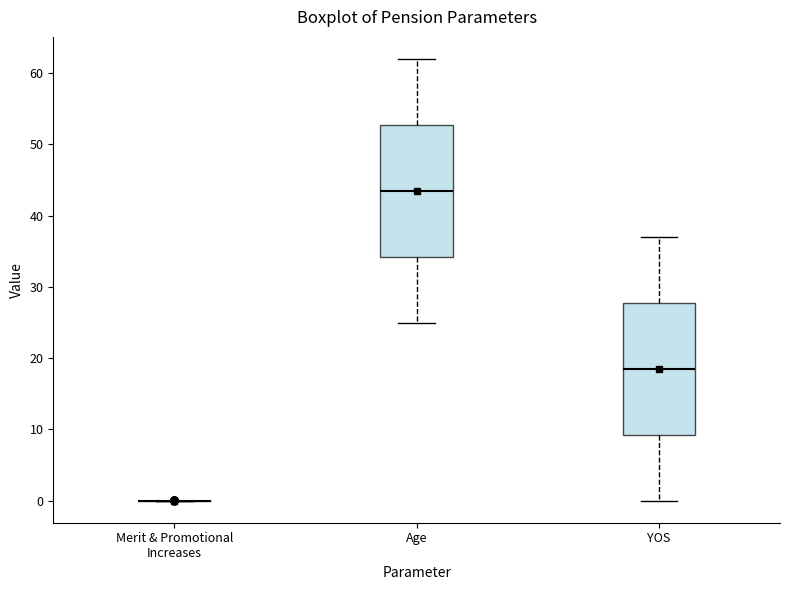

Reading left to right, transcribe this box plot: for each box, give where its median line is, the range the box spans, and where its two whiskers end, as read against the y-axis. The values are not printed on the chart, so give them approximately, as read against the axis.

Merit & Promotional Increases: box collapsed to a line at 0, whiskers 0 to 0
Age: median 44, box 34 to 53, whiskers 25 to 62
YOS: median 19, box 9 to 28, whiskers 0 to 37